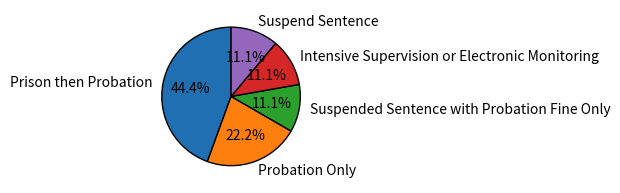

Combined, do Suspend Sentence and Suspended Sentence with Probation Fine Only account for over 50%?

No